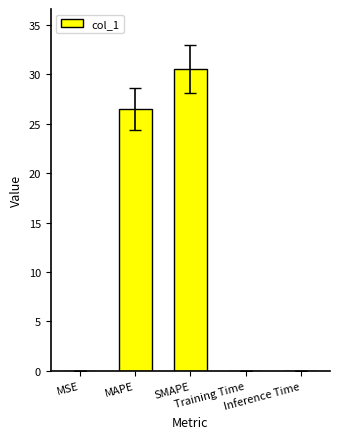

Count the number of categories in the chart.

5